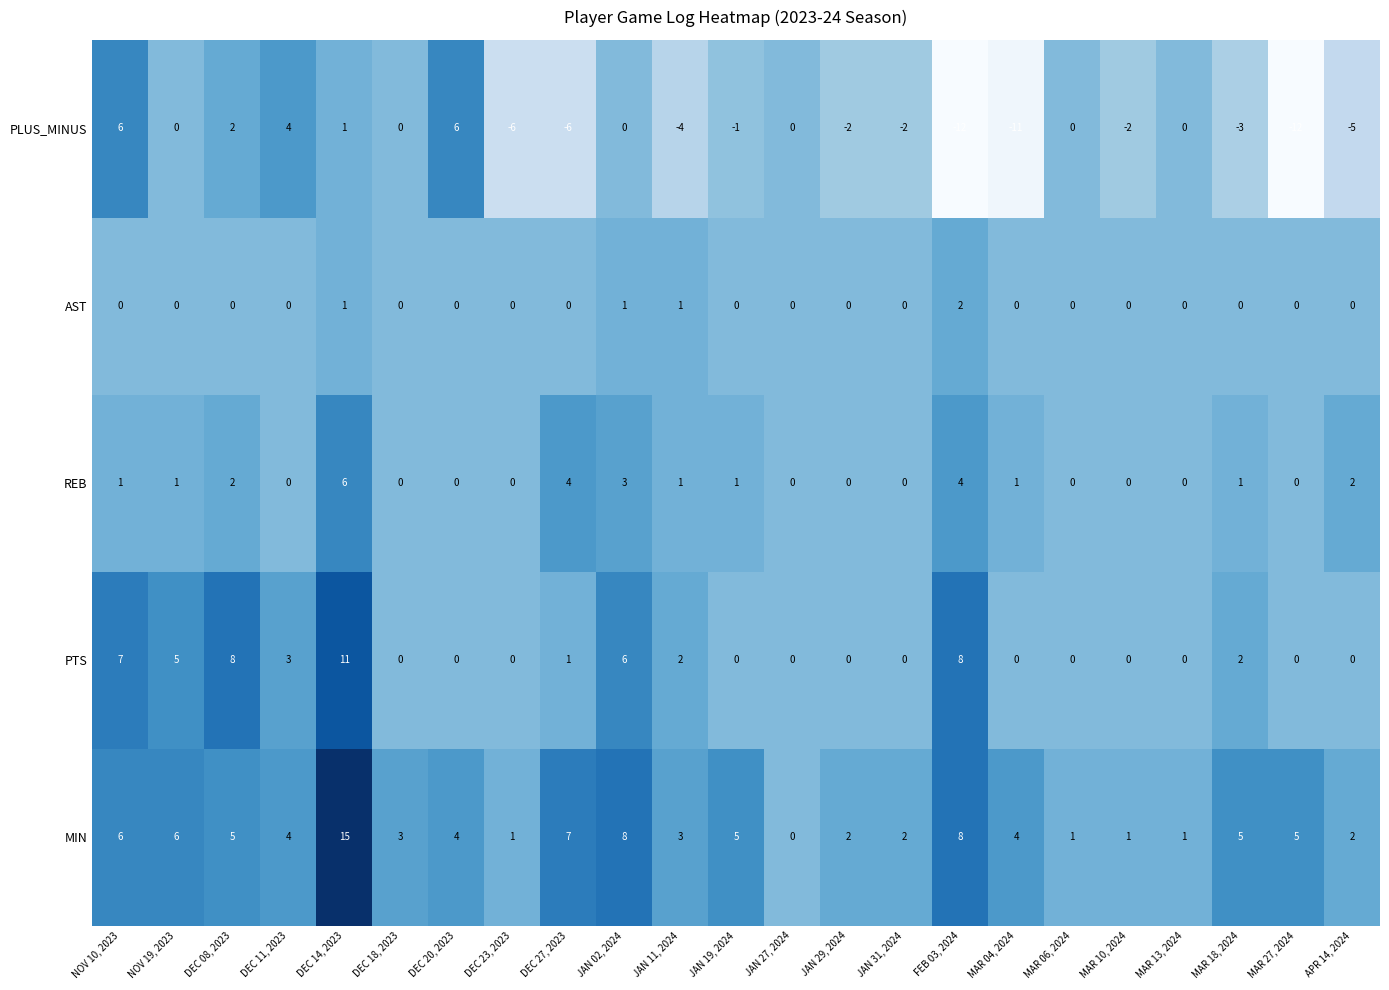

At which label is PLUS_MINUS closest to -3?

MAR 18, 2024